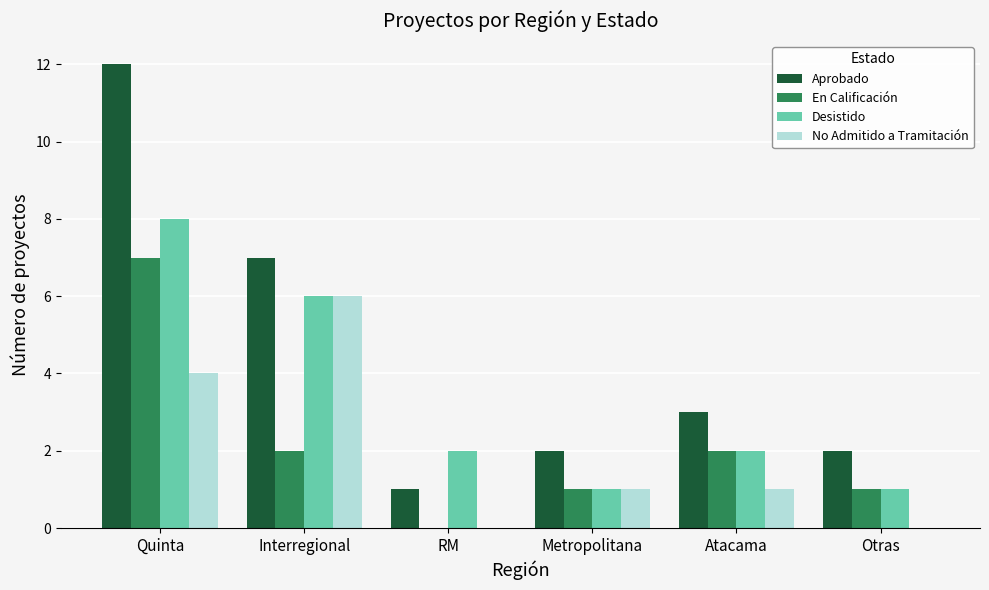

How many series are shown in this chart?

4